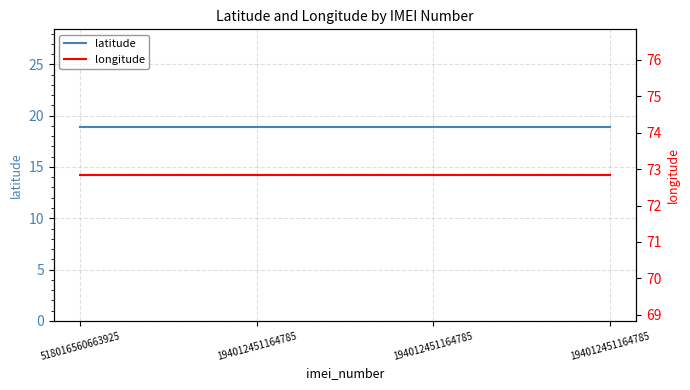

The longitude series shows 99.6 at 194012451164785. True or false?

False